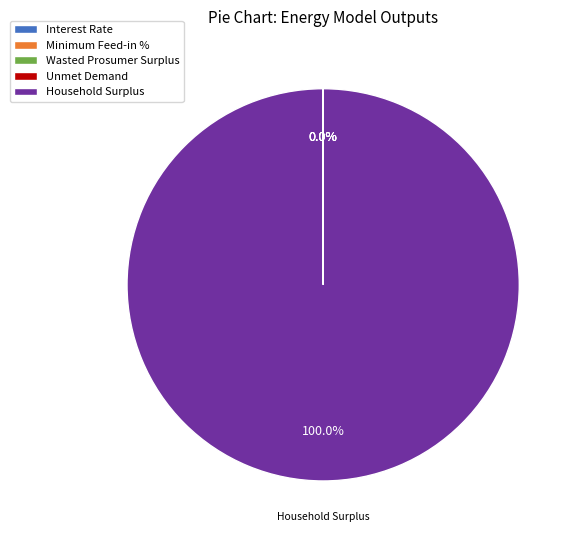

Does Household Surplus account for over 50% of the chart?

Yes